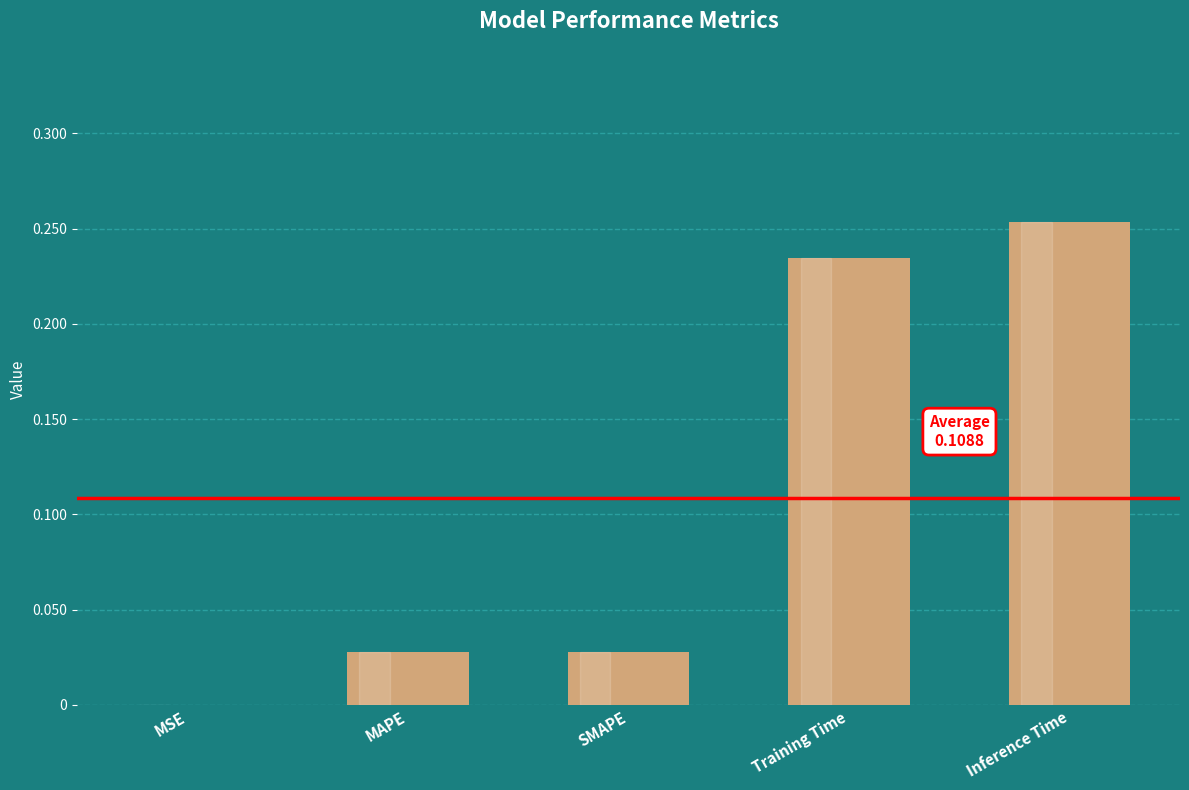

Does the chart contain stacked bars?

No